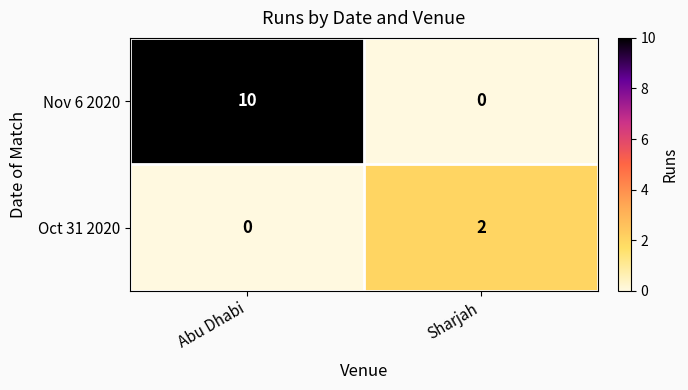

What is the total value across all series at Sharjah?

2